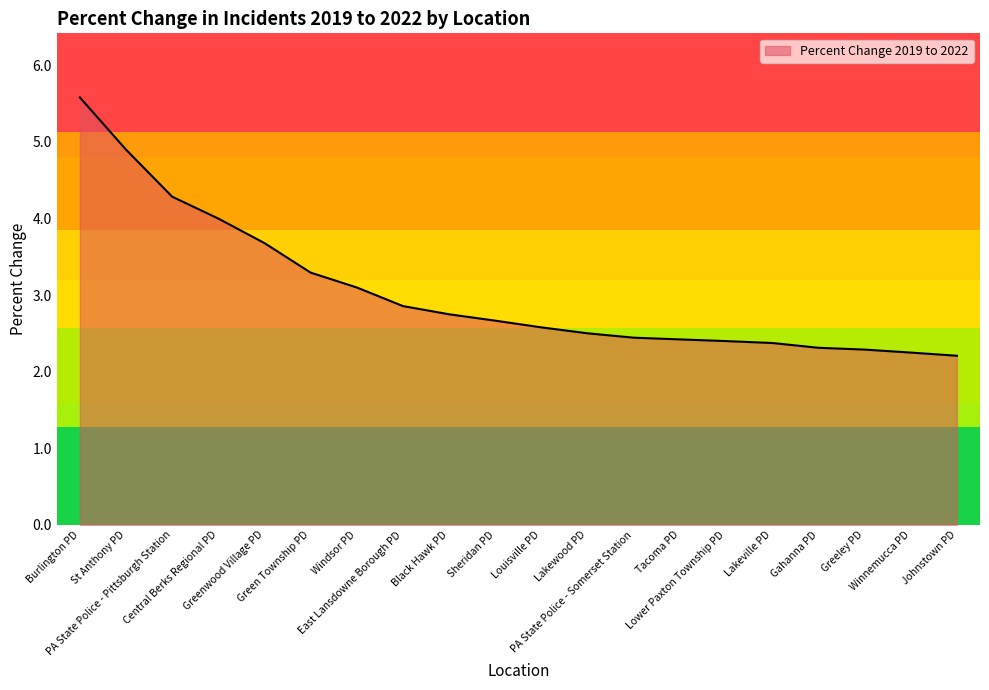

Count the number of categories in the chart.

20